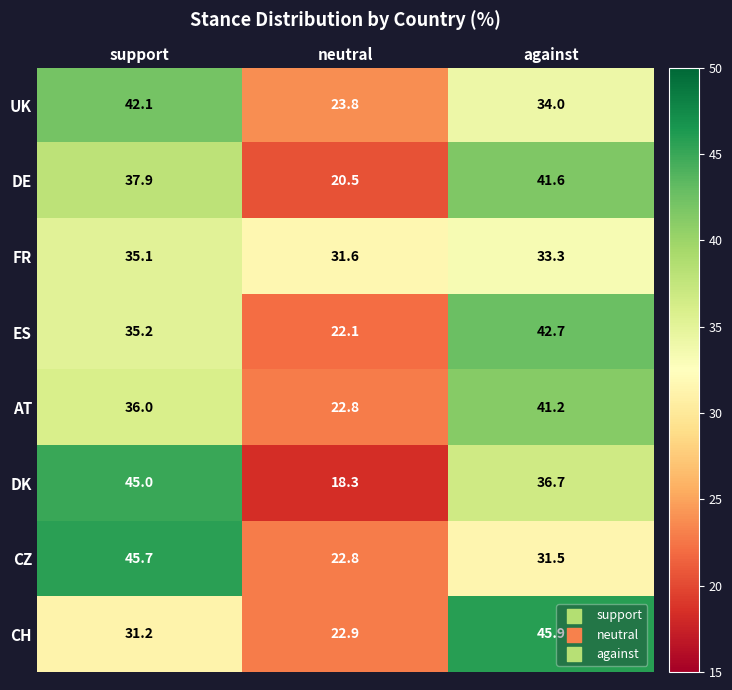

Reading left to right, what are all the values shown in this chart?

UK: support=42.1	neutral=23.8	against=34.0
DE: support=37.9	neutral=20.5	against=41.6
FR: support=35.1	neutral=31.6	against=33.3
ES: support=35.2	neutral=22.1	against=42.7
AT: support=36.0	neutral=22.8	against=41.2
DK: support=45.0	neutral=18.3	against=36.7
CZ: support=45.7	neutral=22.8	against=31.5
CH: support=31.2	neutral=22.9	against=45.9